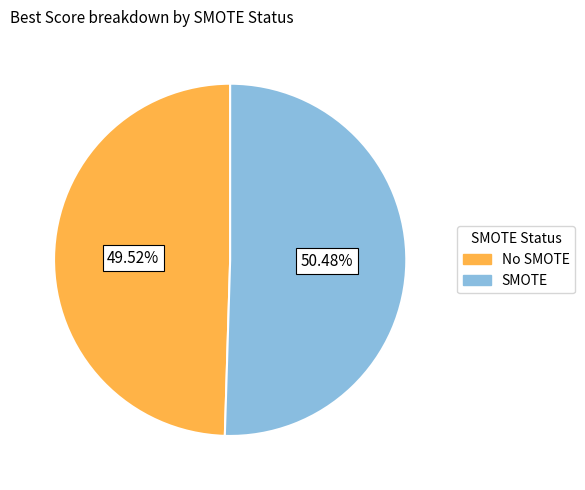

Which category accounts for the majority?

SMOTE